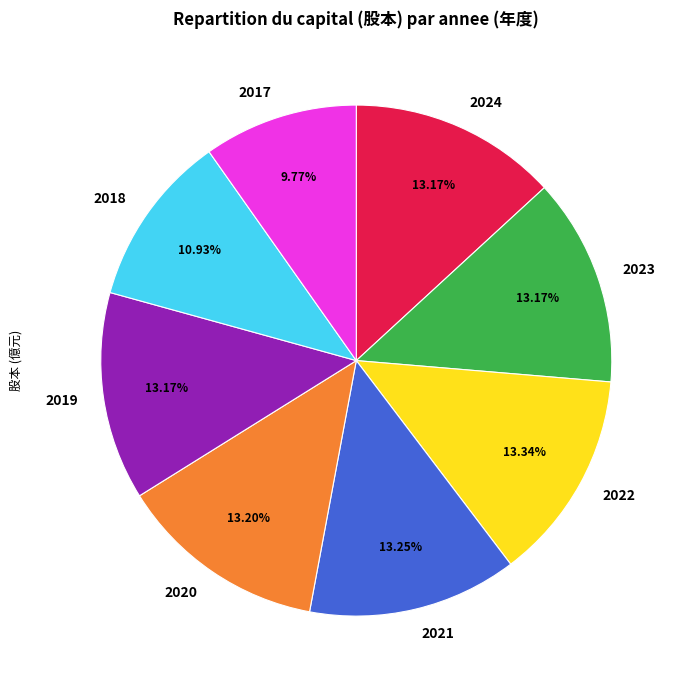

Count the number of slices in the pie.

8